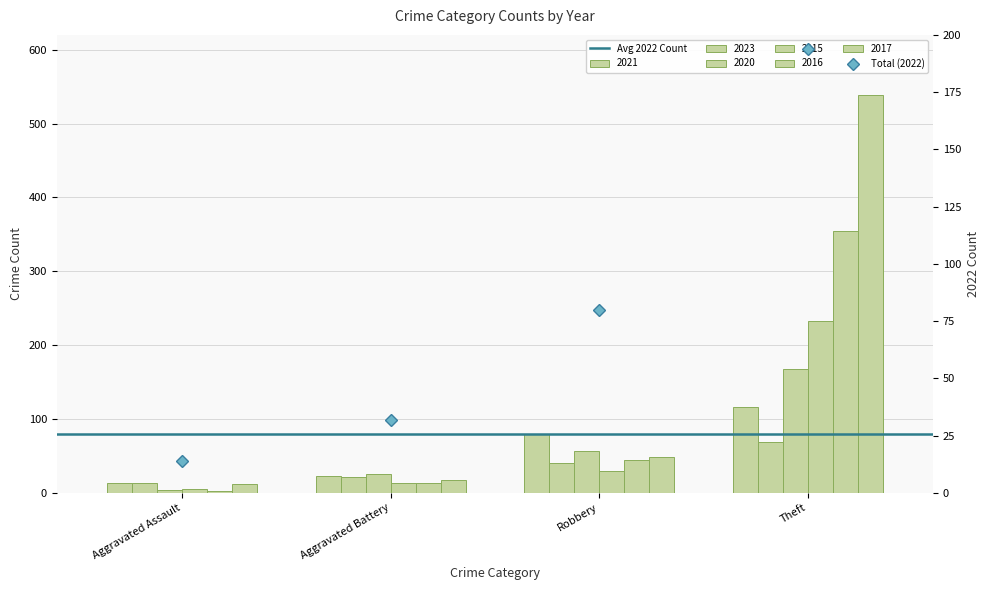

List the series in order of their peak value, lowest first.

2023, 2021, 2020, 2015, 2016, 2017